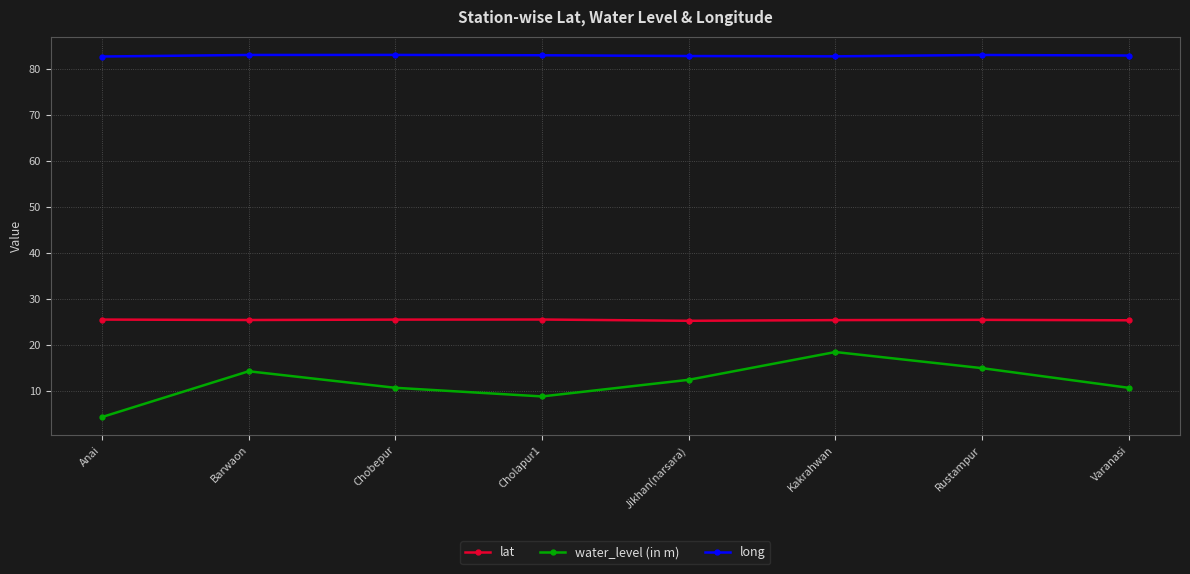

Which category has the highest value in the water_level (in m) series?

Kakrahwan